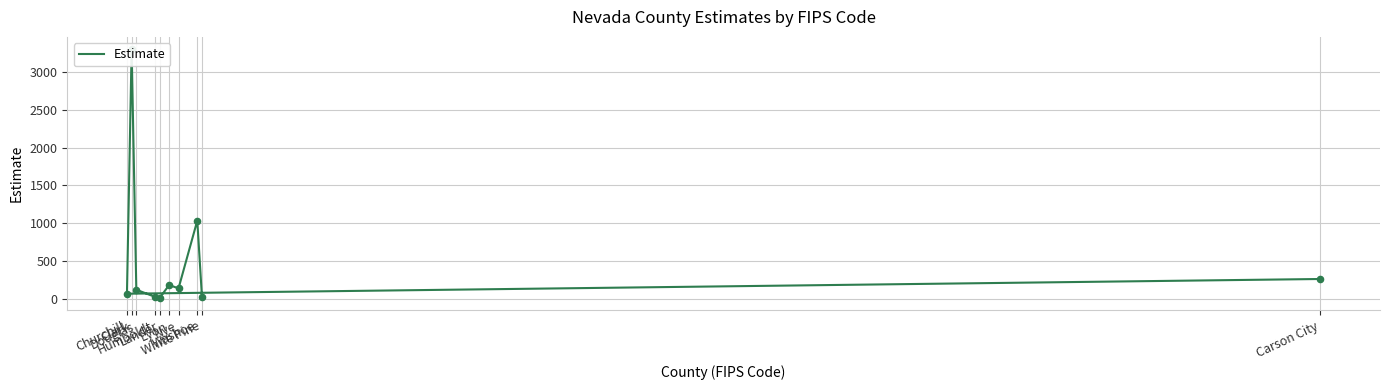

Which has a higher value, Washoe or Humboldt?

Washoe